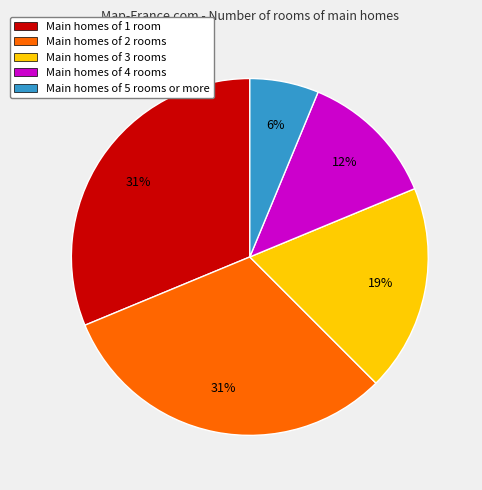

Does any single category account for the majority?

No